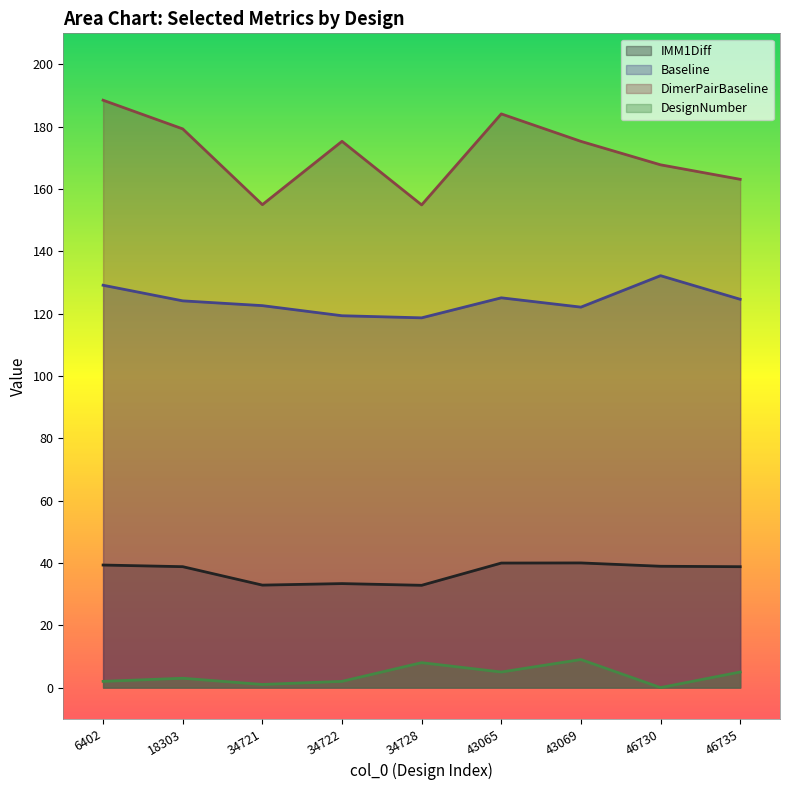

What are all the series names shown in the legend?

IMM1Diff, Baseline, DimerPairBaseline, DesignNumber